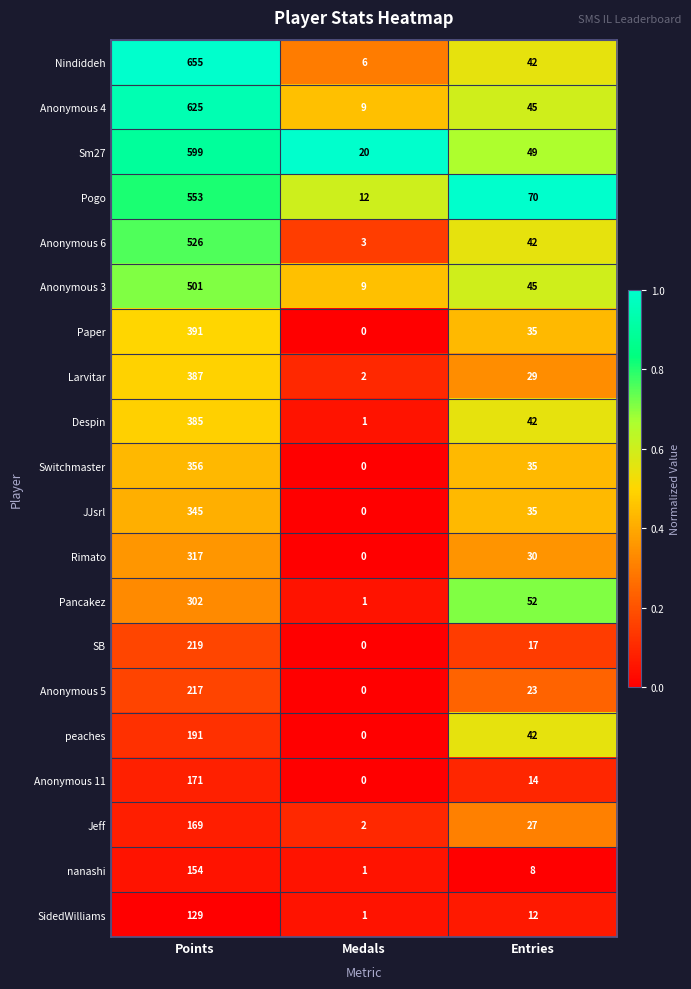

Which series has the largest total across all categories?

Nindiddeh